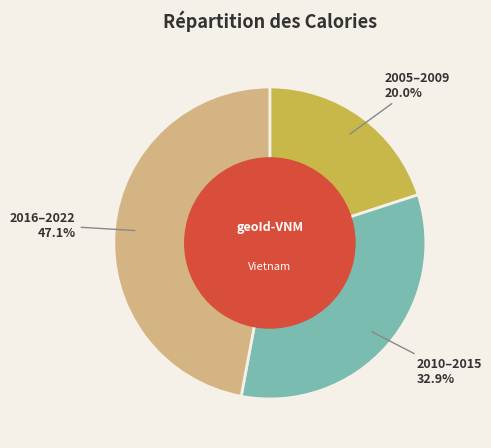

Does 2005–2009 account for over 50% of the chart?

No